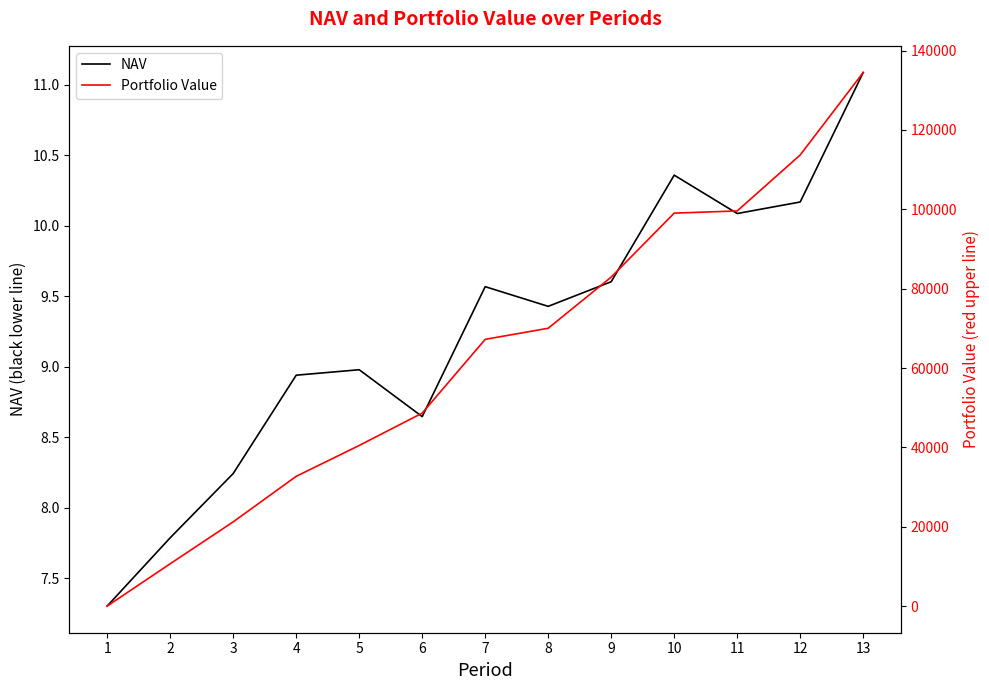

How many values in the NAV series exceed 9?

7